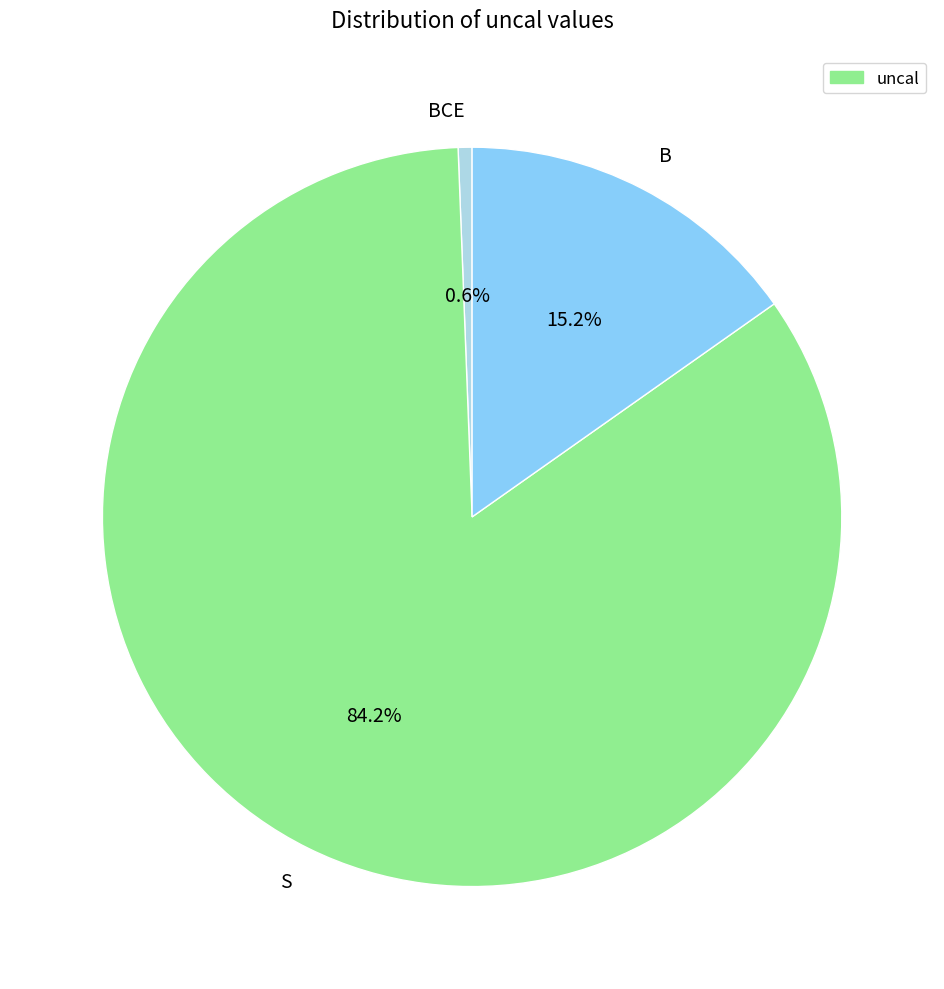

Between B and S, which is larger?

S